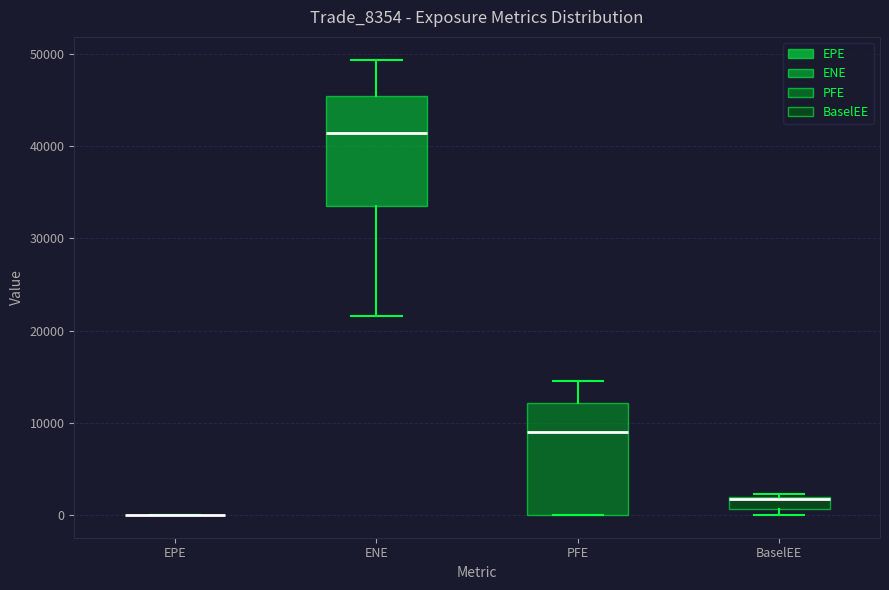

Where is the upper edge of the box for BaselEE on the y-axis? The values are not printed on the chart, so give them approximately, as read against the axis.

2000